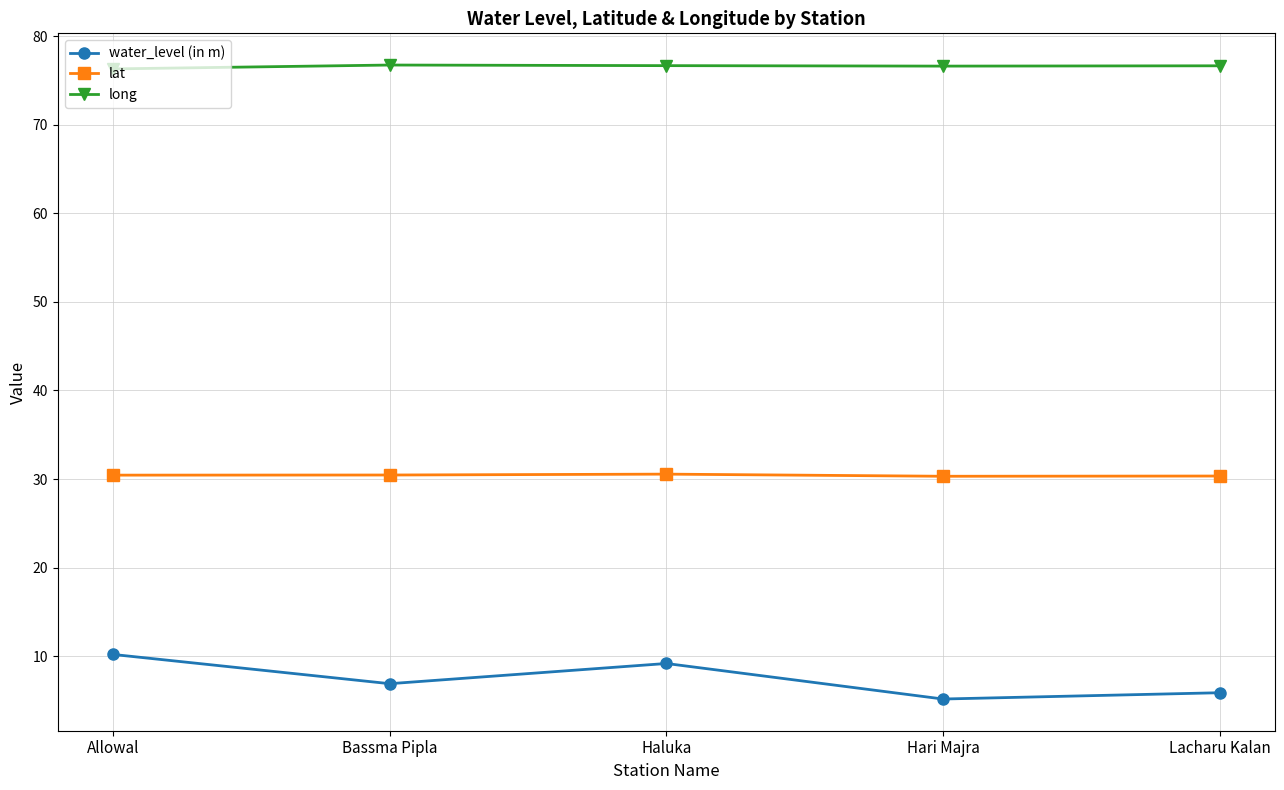

Which label corresponds to the smallest value in the chart?

Hari Majra